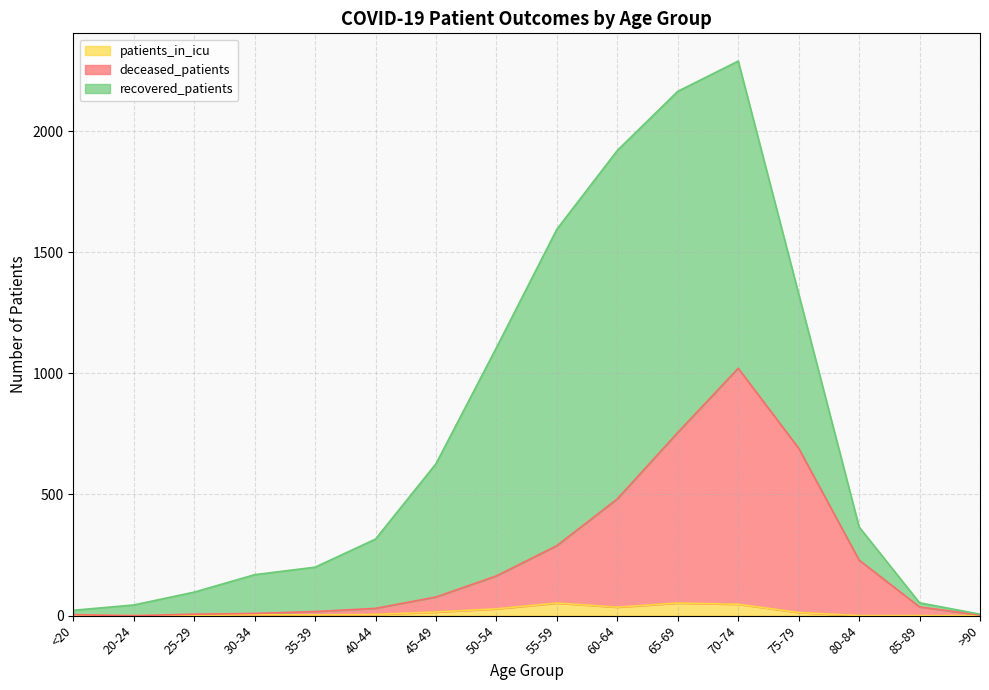

What is the highest value of the patients_in_icu series?

52